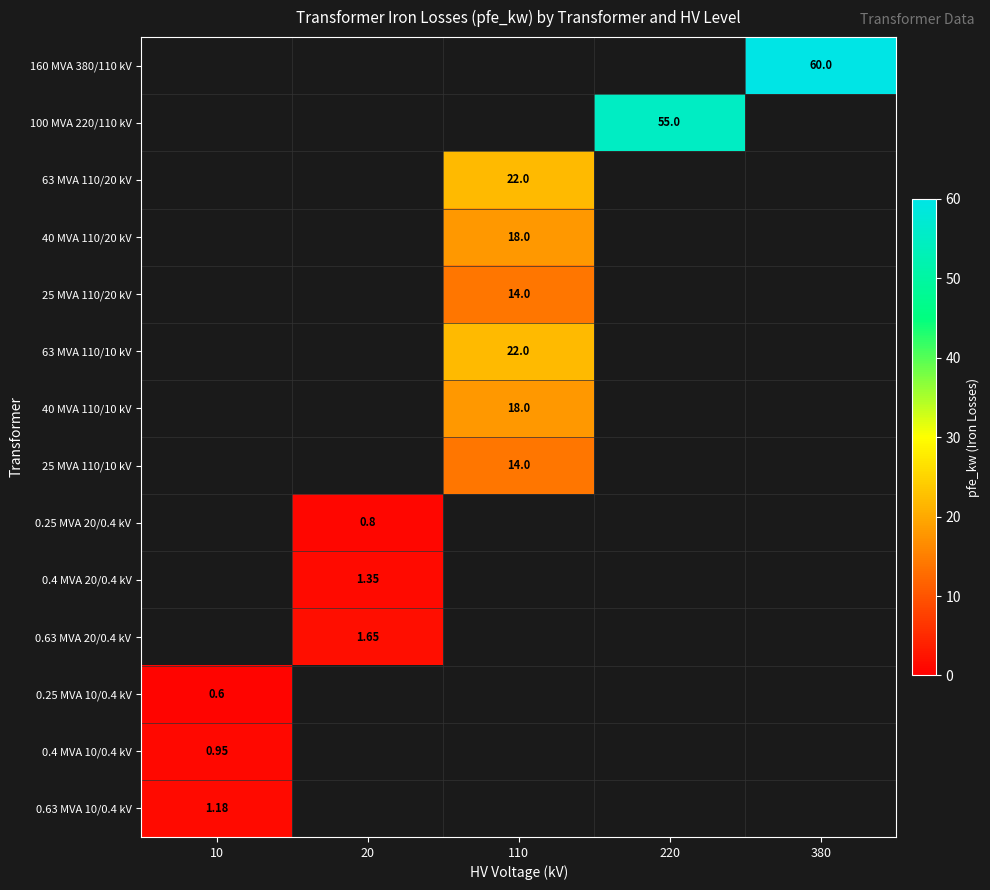

Count the number of data series in this chart.

14